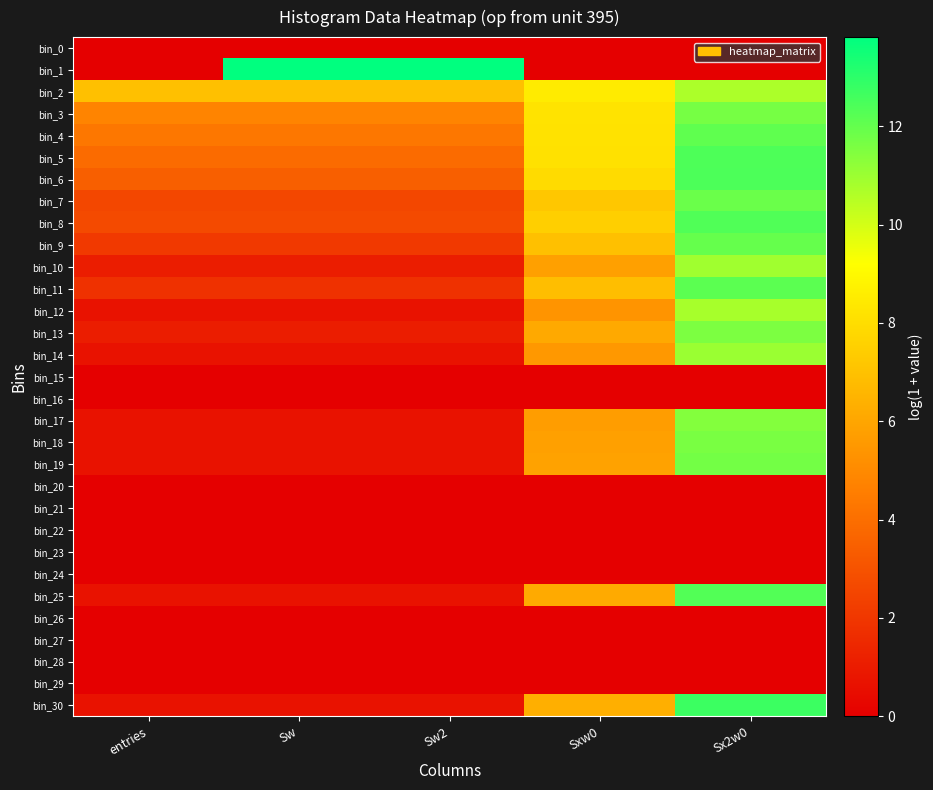

Which series has the largest total across all categories?

bin_2